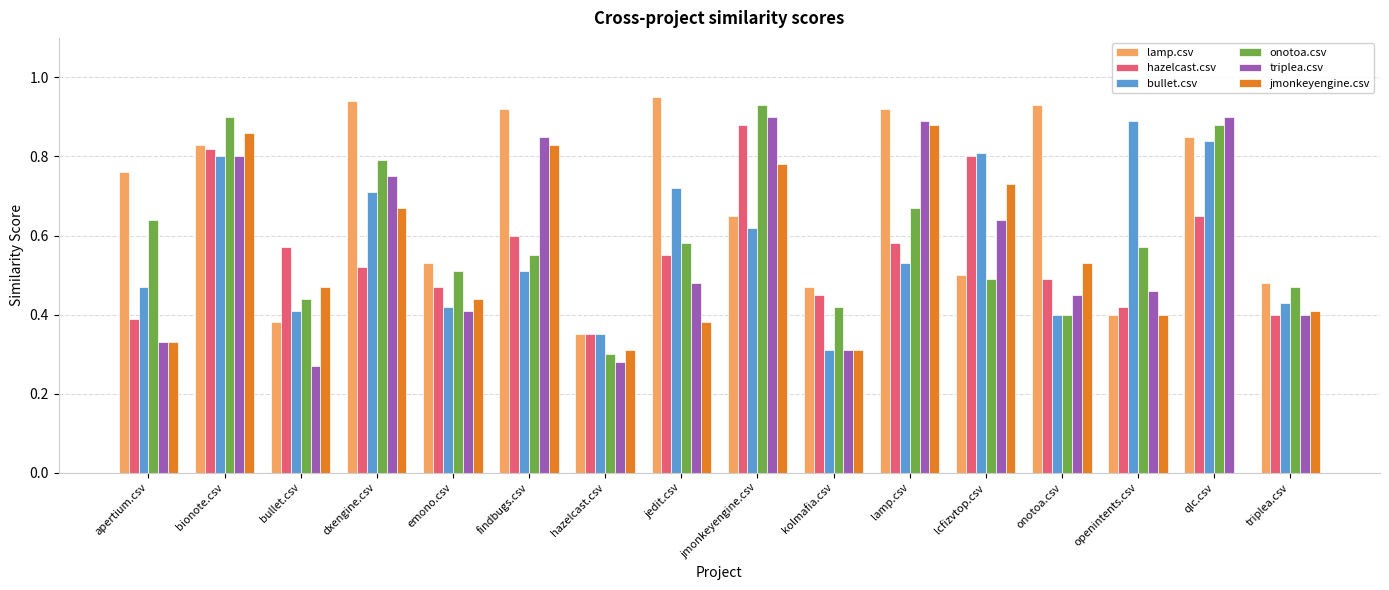

Which series changed the most between hazelcast.csv and triplea.csv?

onotoa.csv